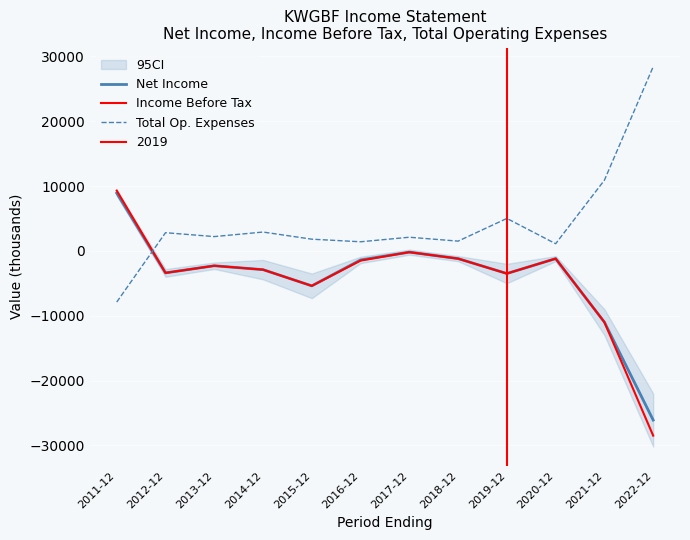

What is the value of the Income Before Tax point at the 9th from the left?

-3500